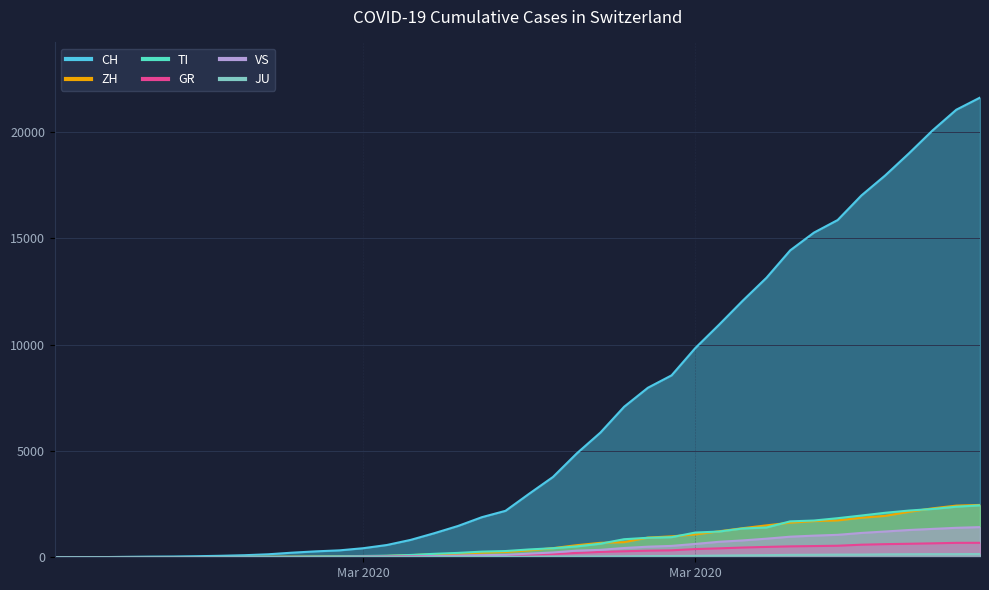

True or false: JU and TI cross at least once.

False